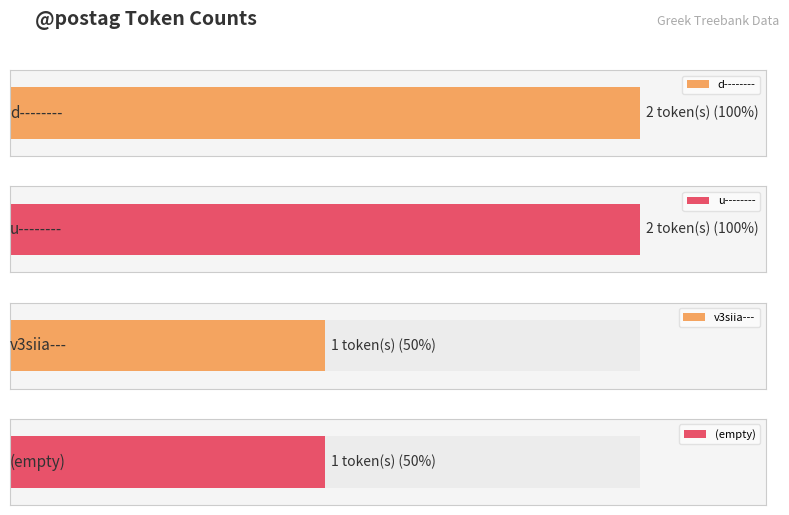

Between d-------- and u--------, which is larger?

u--------